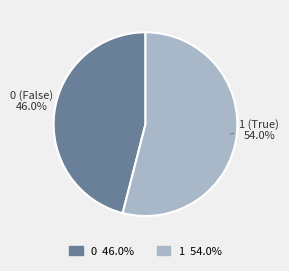

To the nearest percent, what is the difference between the largest and smallest slice percentages?

8%